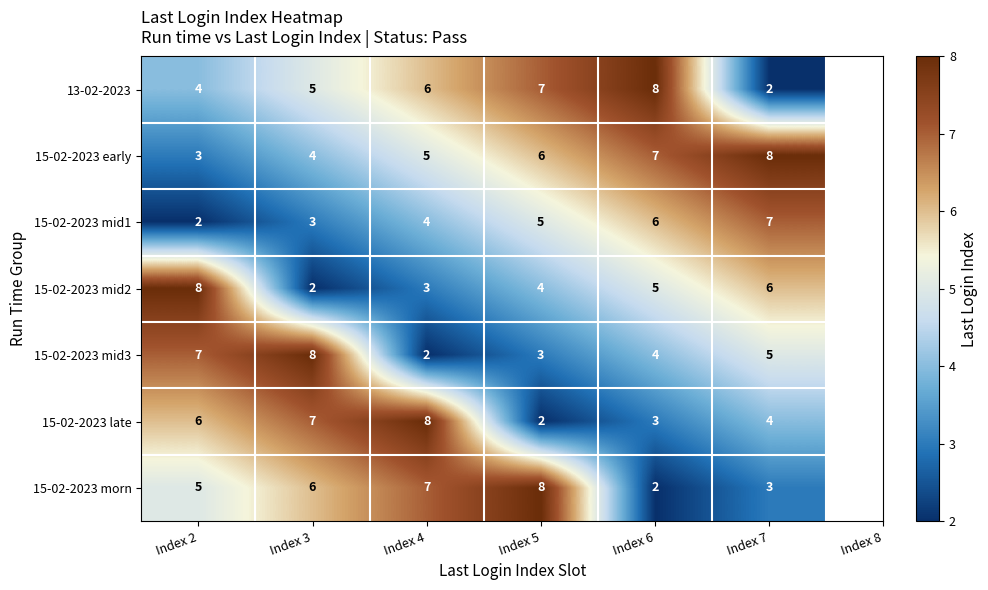

Count the number of categories in the chart.

6